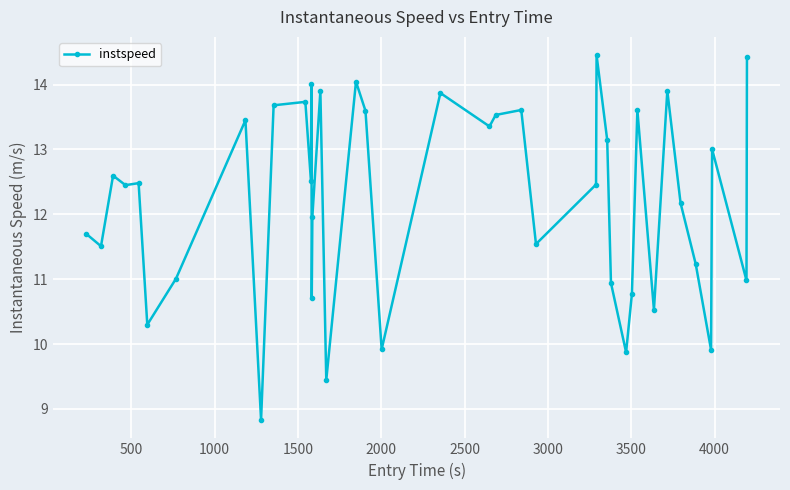

What is the value of the 36th point from the left?

11.2